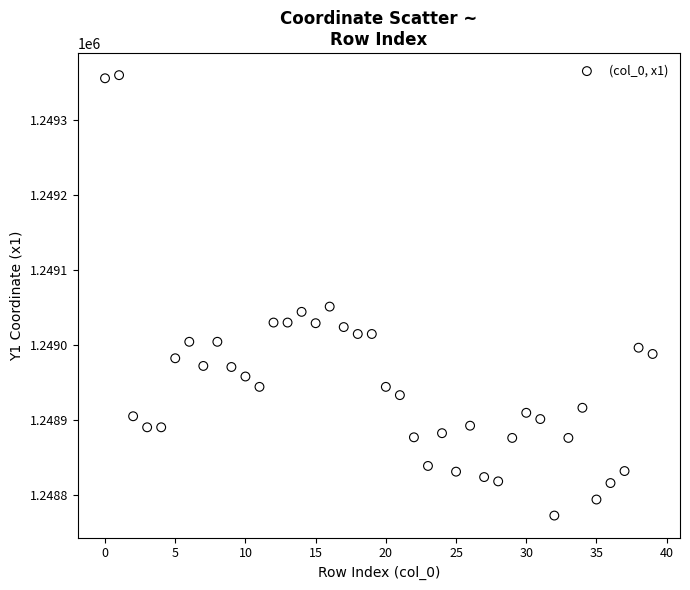

What Y value in the scatter plot is closest to 1249066?

1249051.1